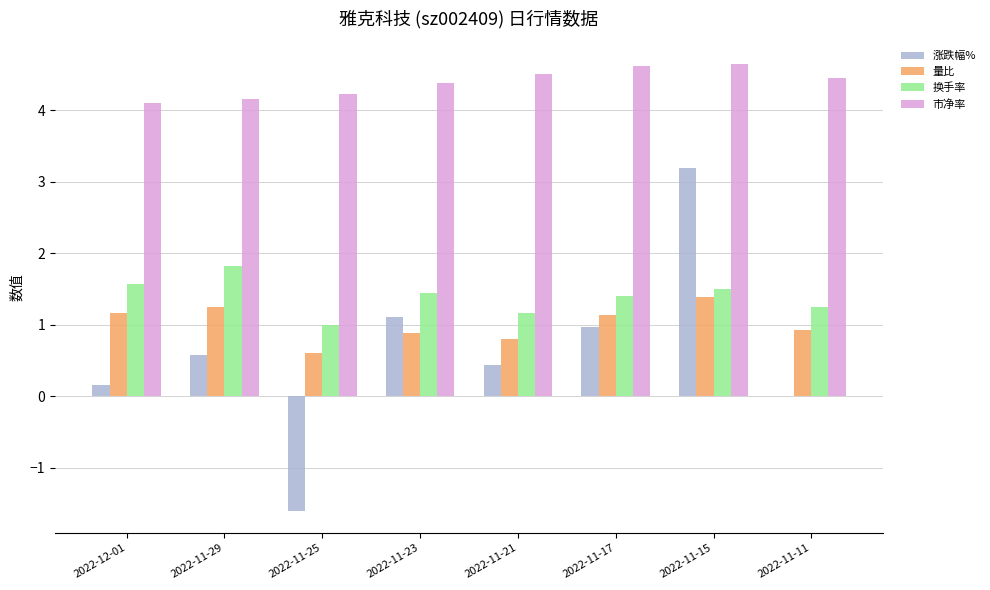

True or false: 换手率 has a value of 1.4 at 2022-11-23.

True